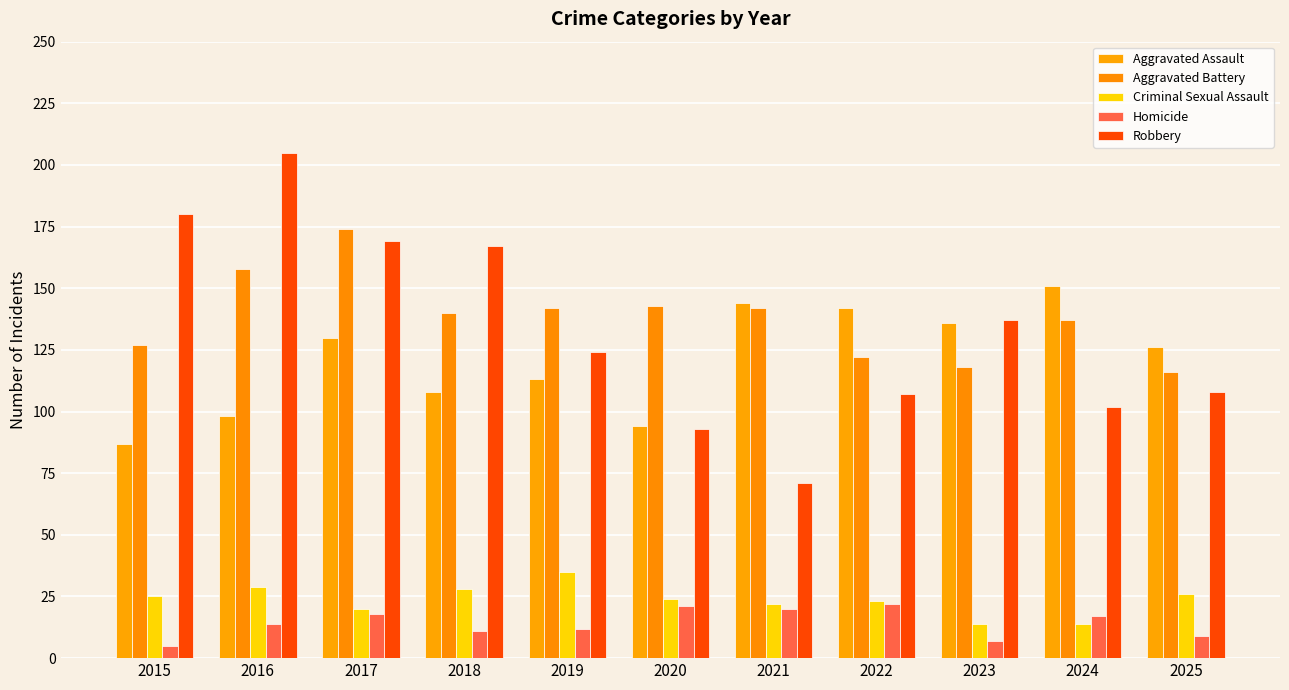

At which label does Criminal Sexual Assault first exceed 24?

2015